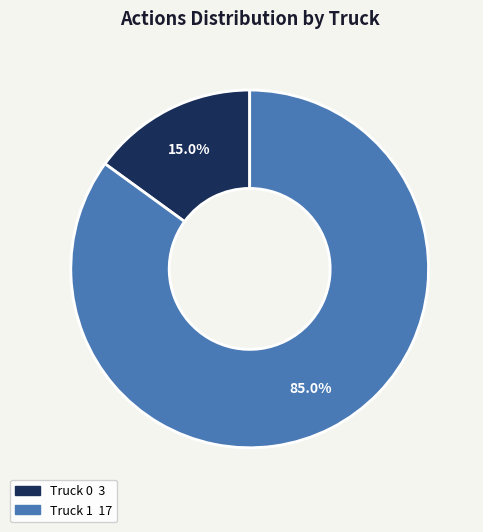

To the nearest percent, what is the combined percentage of Truck 1 and Truck 0?

100%